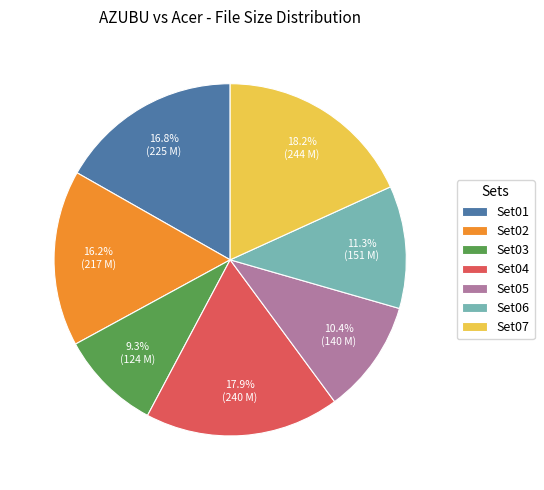

Between Set05 and Set07, which is larger?

Set07